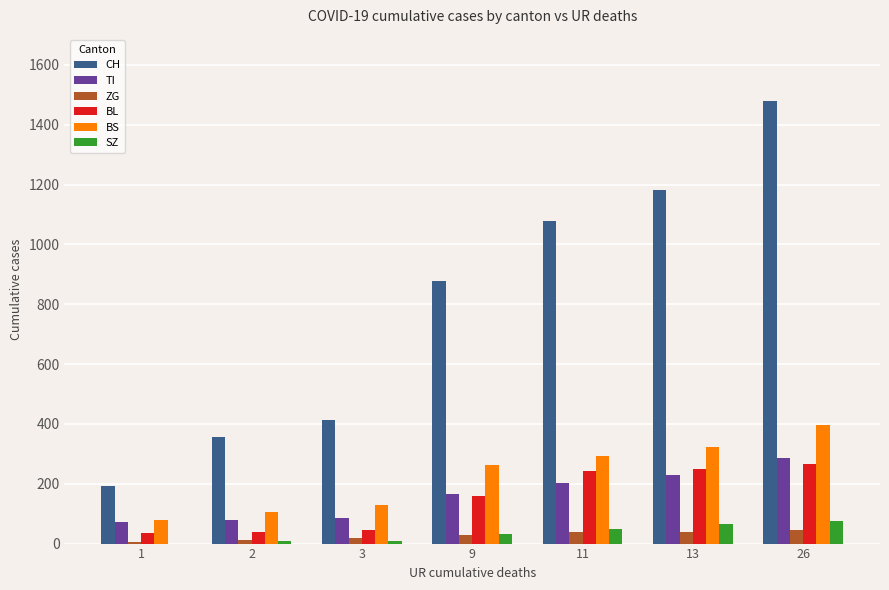

What is the sum of all BS values?

1586